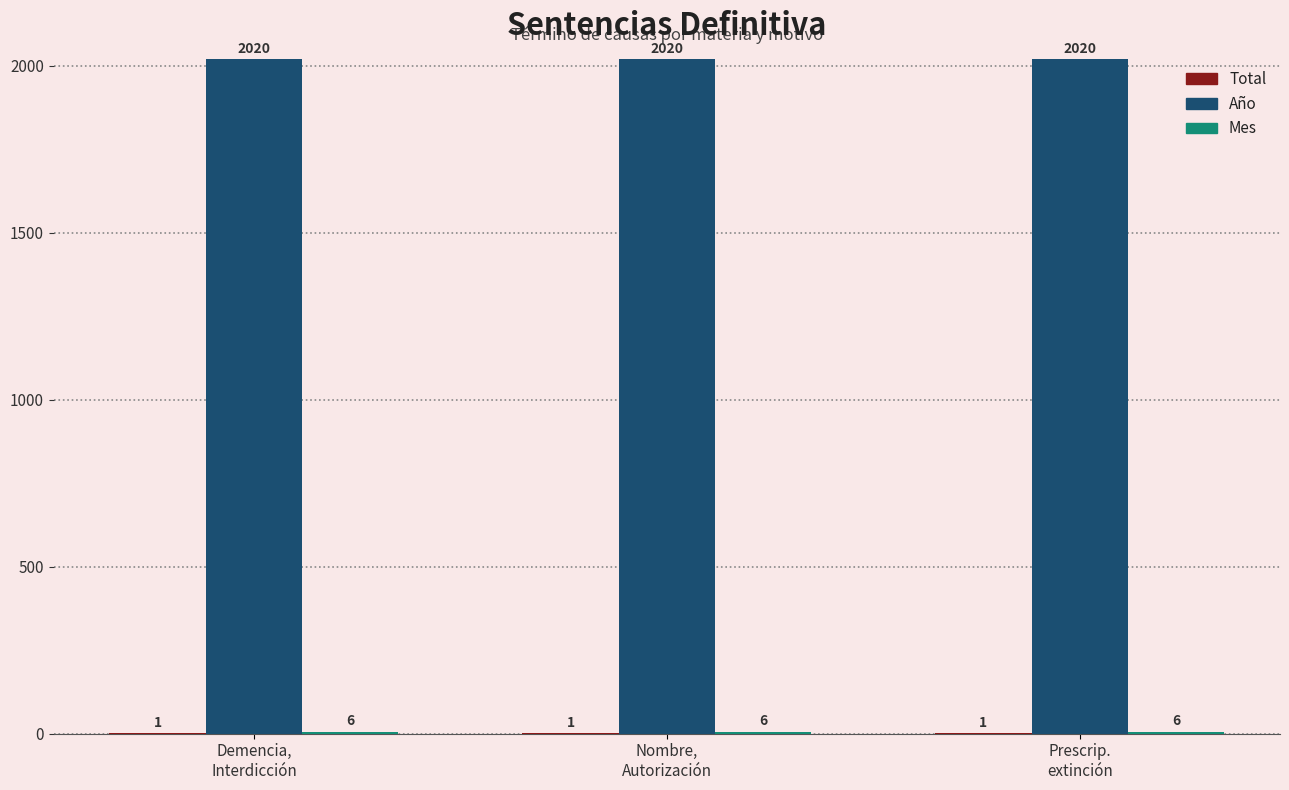

What is the highest value of the Año series?

2020